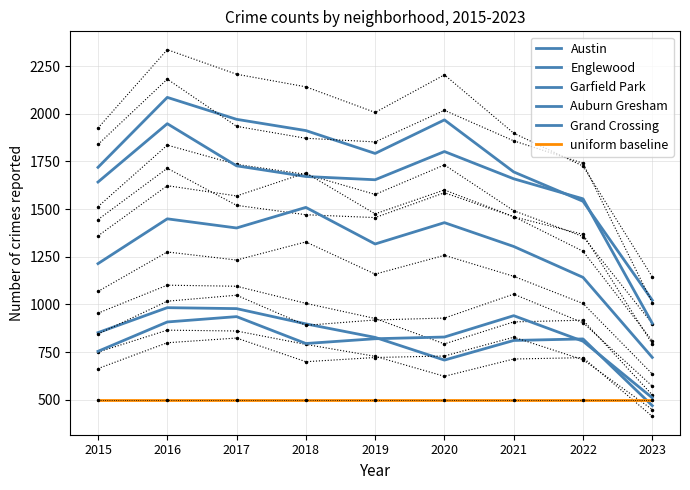

Rank the series at 2020 from lowest to highest value.

uniform baseline, Auburn Gresham, Grand Crossing, Garfield Park, Englewood, Austin